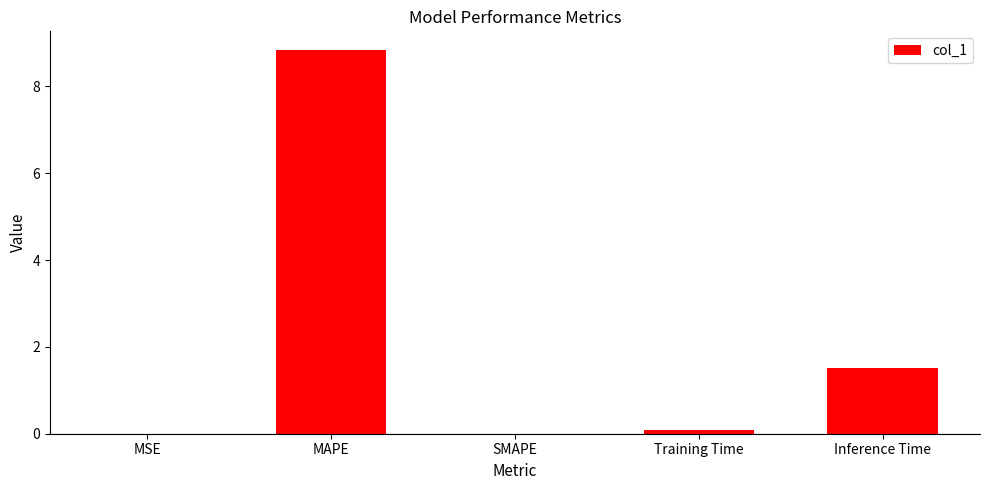

Which has a higher value, Training Time or MAPE?

MAPE